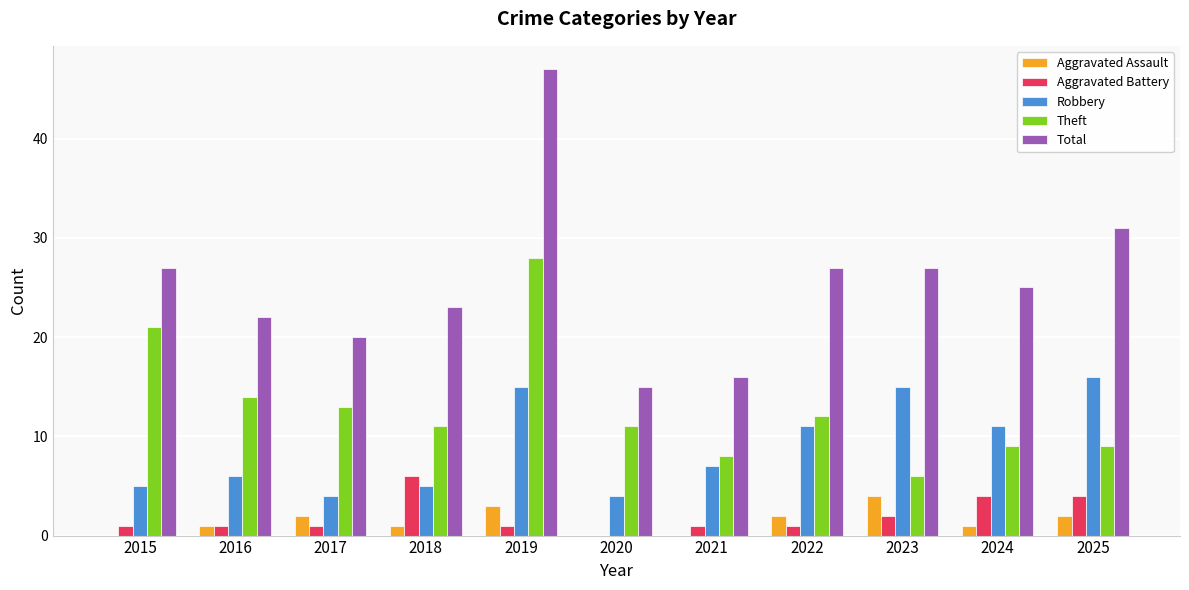

Reading left to right, what are all the values shown in this chart?

Aggravated Assault: 2015=0	2016=1	2017=2	2018=1	2019=3	2020=0	2021=0	2022=2	2023=4	2024=1	2025=2
Aggravated Battery: 2015=1	2016=1	2017=1	2018=6	2019=1	2020=0	2021=1	2022=1	2023=2	2024=4	2025=4
Robbery: 2015=5	2016=6	2017=4	2018=5	2019=15	2020=4	2021=7	2022=11	2023=15	2024=11	2025=16
Theft: 2015=21	2016=14	2017=13	2018=11	2019=28	2020=11	2021=8	2022=12	2023=6	2024=9	2025=9
Total: 2015=27	2016=22	2017=20	2018=23	2019=47	2020=15	2021=16	2022=27	2023=27	2024=25	2025=31